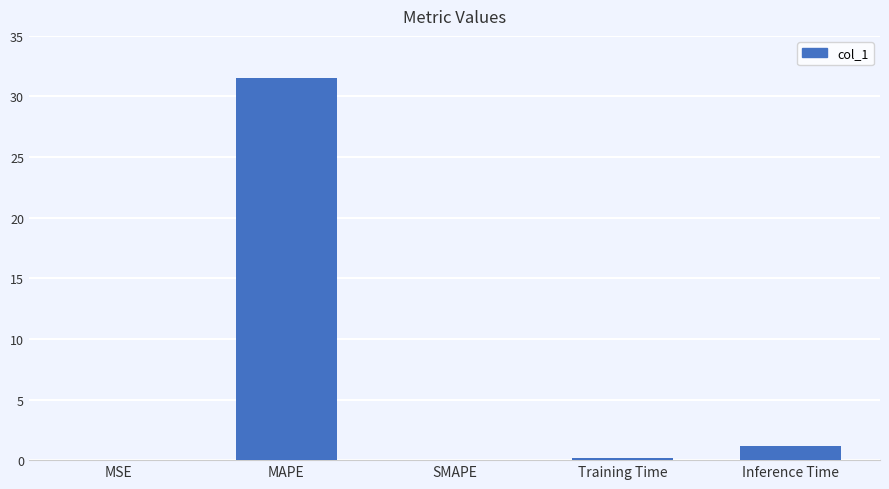

The chart shows a value of 31.5 at MAPE. True or false?

True